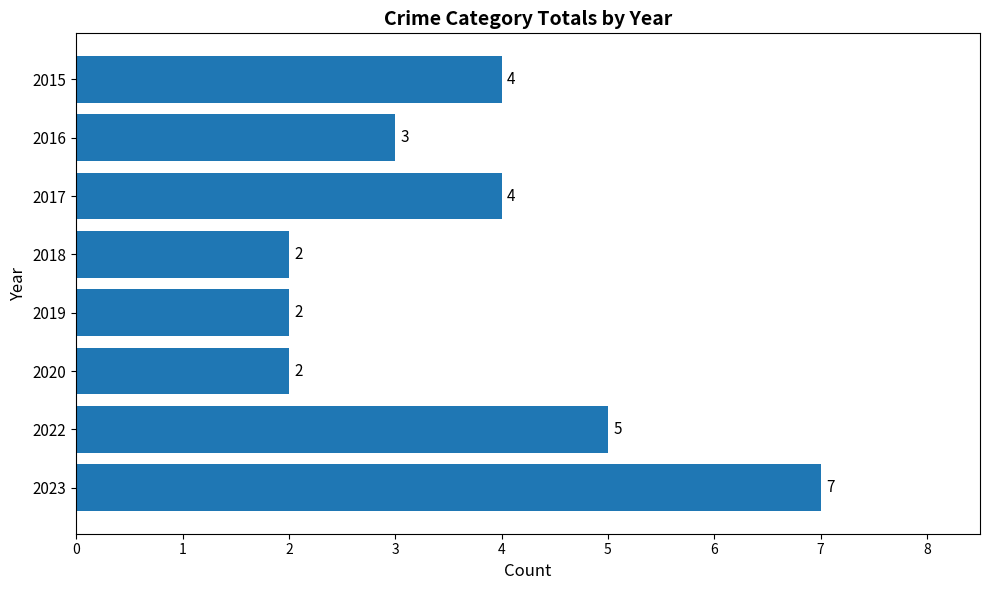

Which label corresponds to the largest value in the chart?

2023